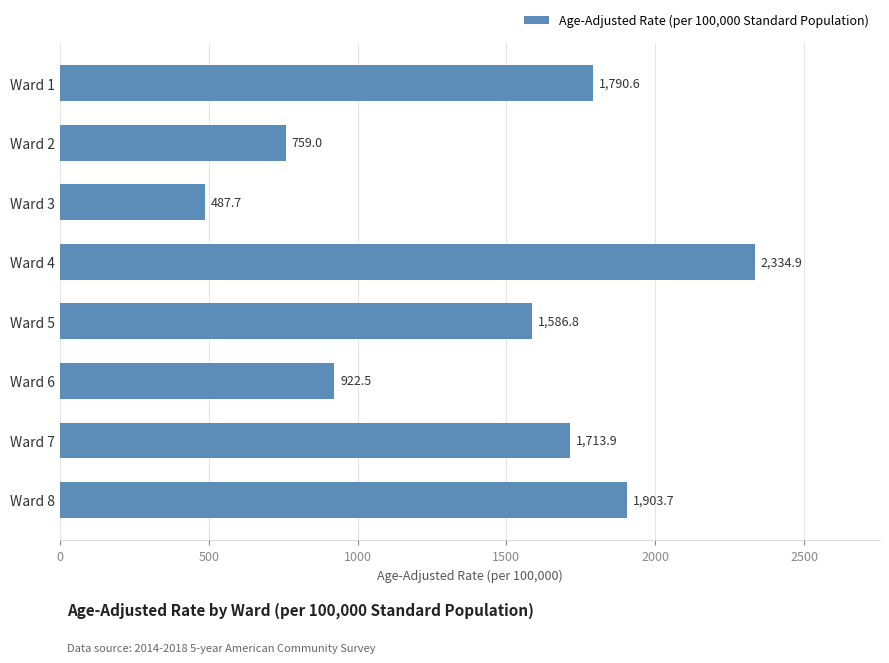

Where is the data nearest to the value 1411?

Ward 5